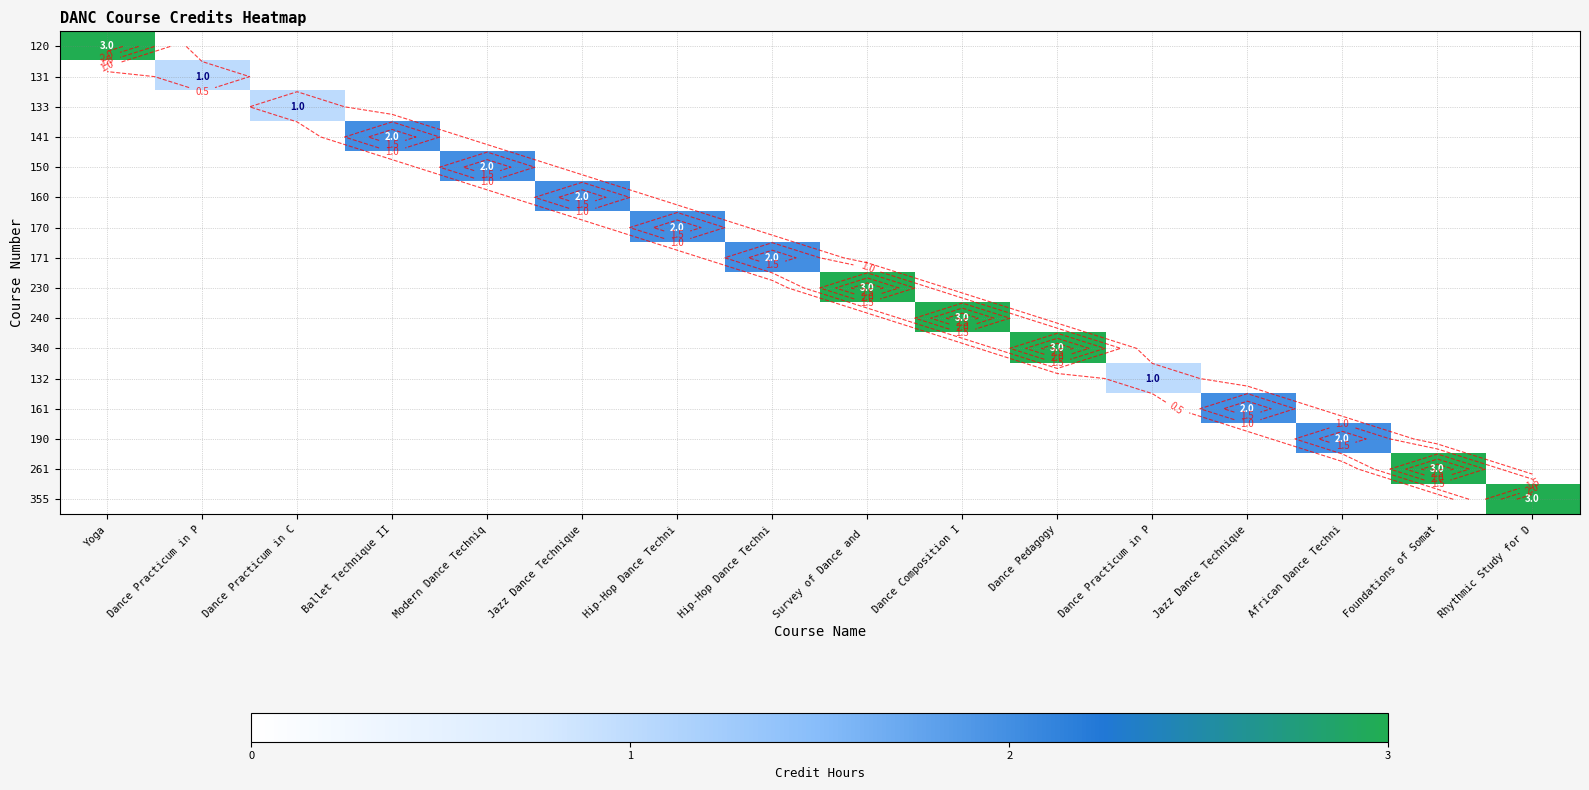

Is it true that 120 equals 0 at Rhythmic Study for D?

True